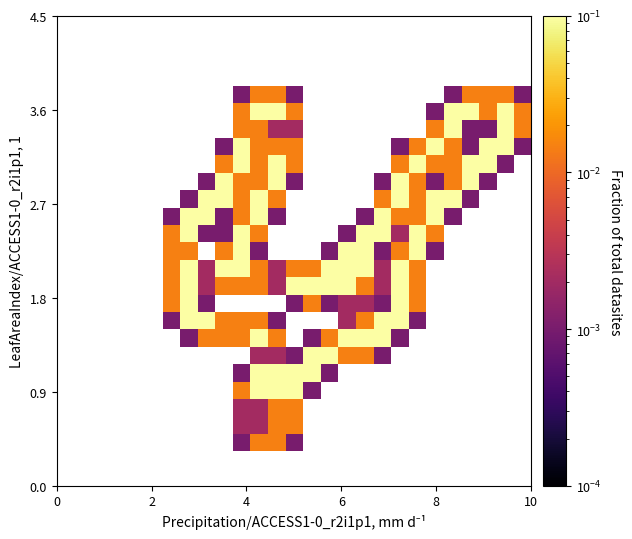

How many data points does each series have?

27